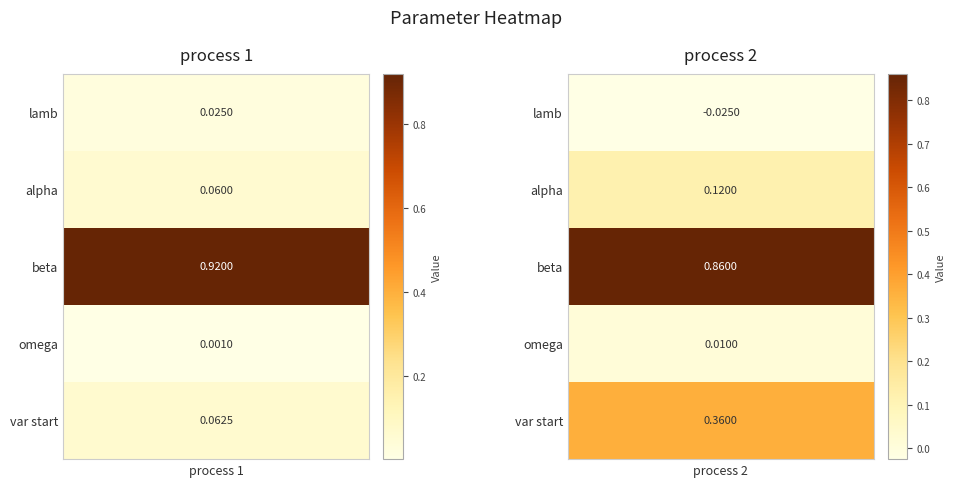

True or false: alpha has a value of 0.1 at 1.

True